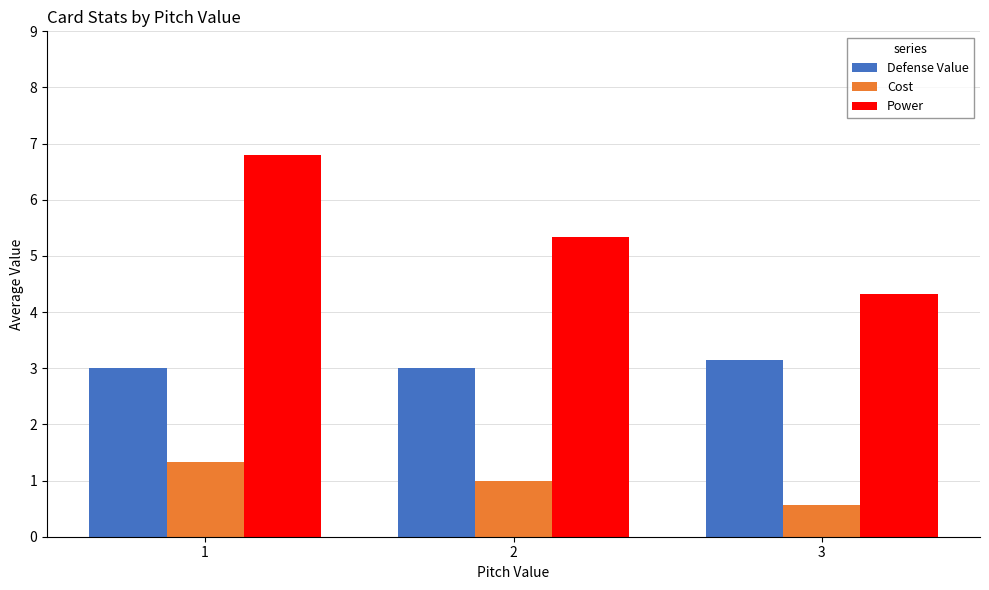

What is the total value across all series at 3?

8.0